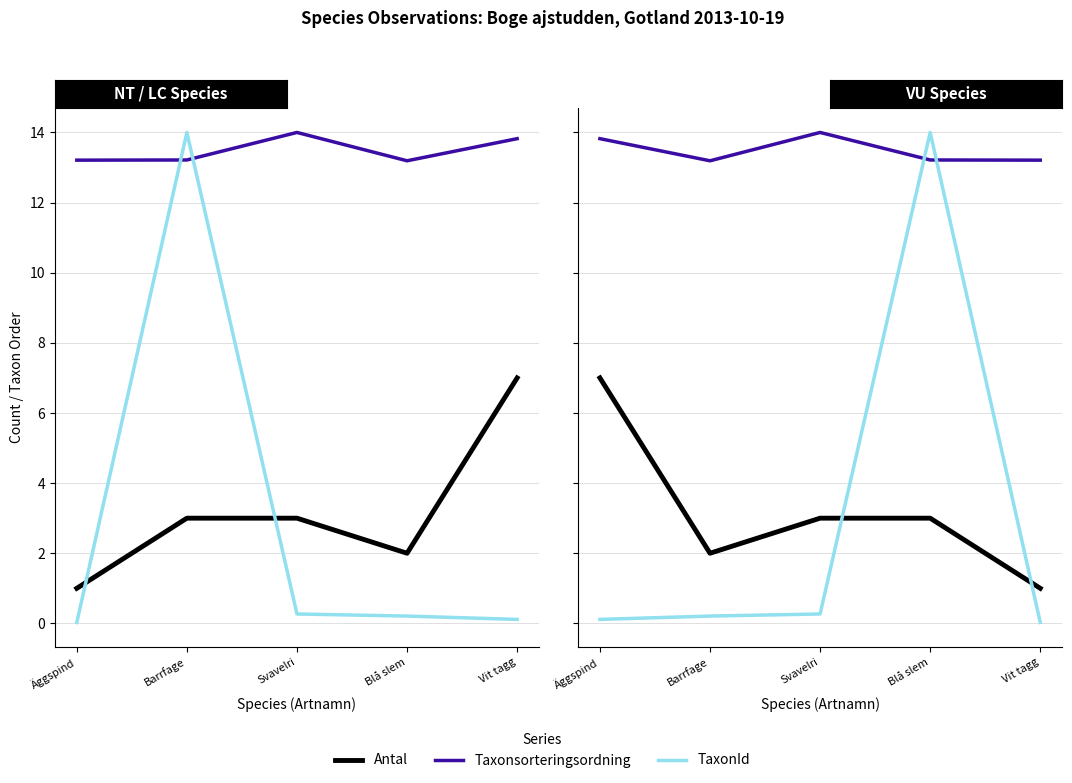

The value of TaxonId at Vit tagg is 0.0. True or false?

True